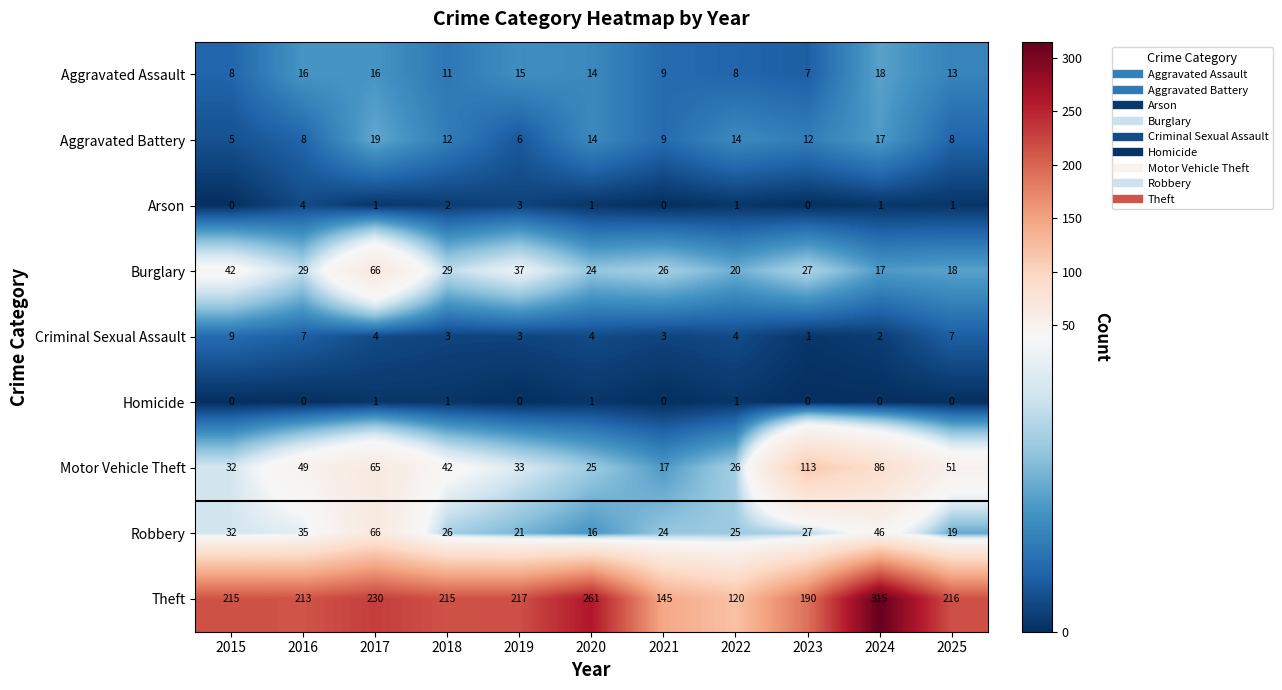

Rank the series at 2018 from highest to lowest value.

Theft, Motor Vehicle Theft, Burglary, Robbery, Aggravated Battery, Aggravated Assault, Criminal Sexual Assault, Arson, Homicide